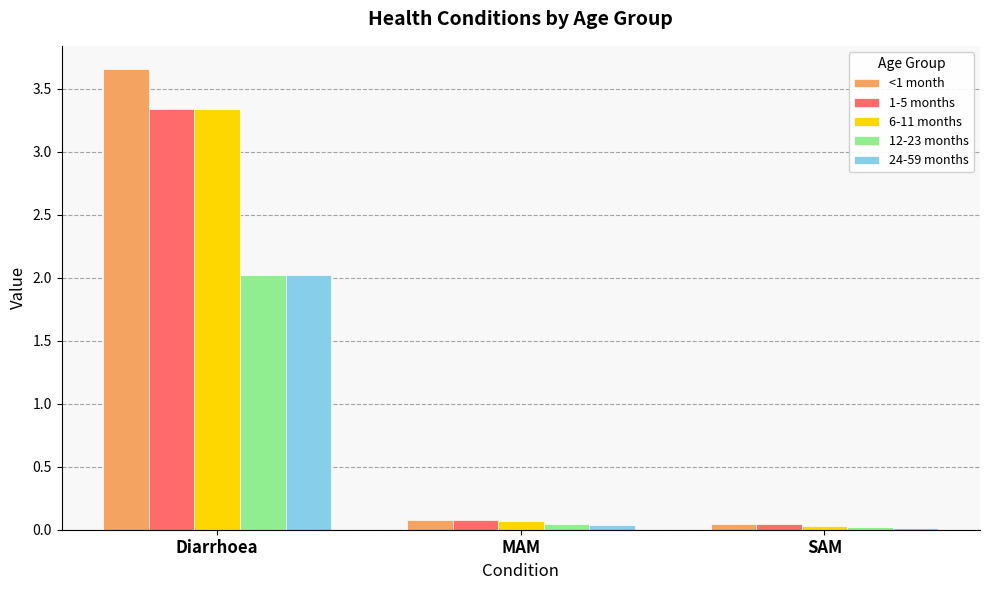

At how many categories does at least one series exceed 2?

1